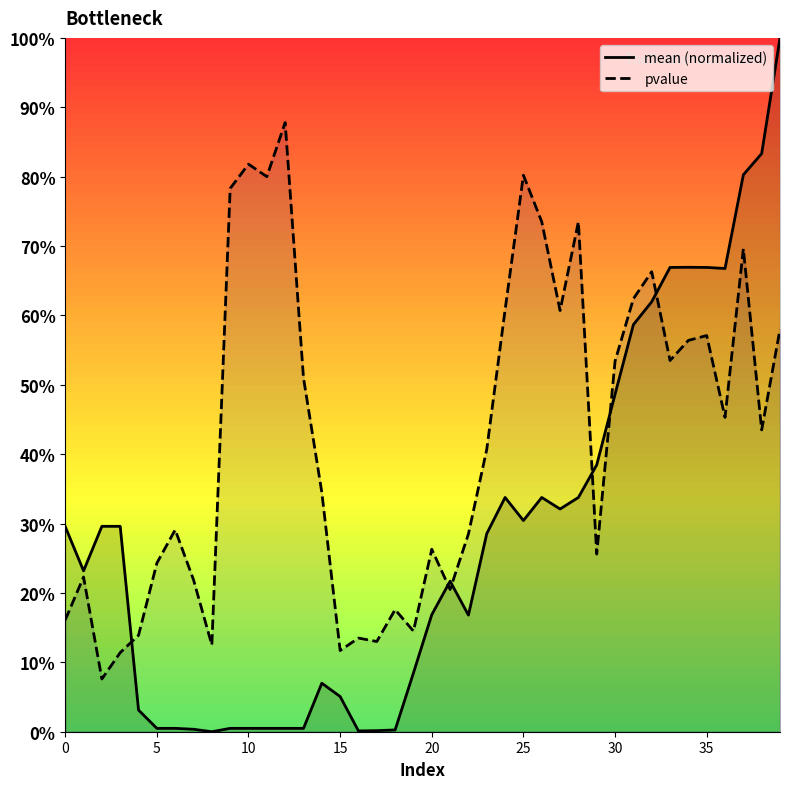

What is the difference between the second highest and second lowest values in the pvalue series?

0.7